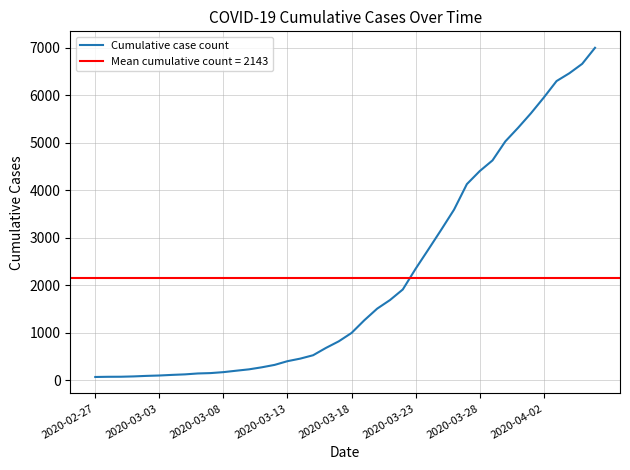

Which has a higher value, 12 or 17?

17